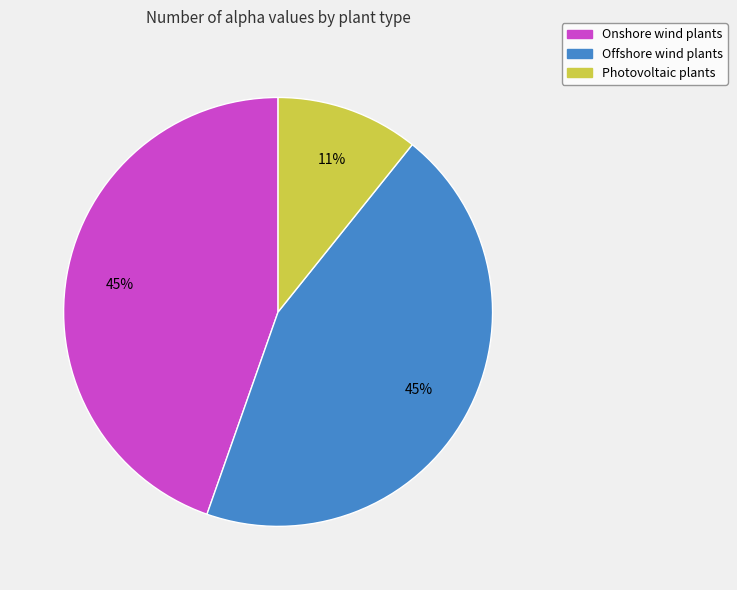

To the nearest percent, what percentage of the pie is Onshore wind plants?

45%